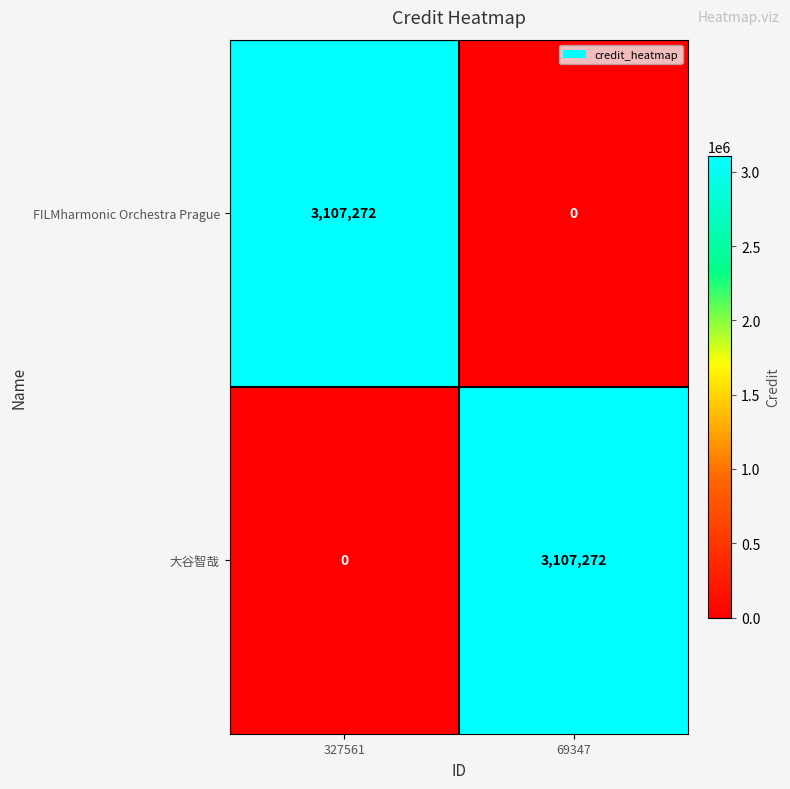

What is the sum of the FILMharmonic Orchestra Prague values at 69347 and 327561?

3107272